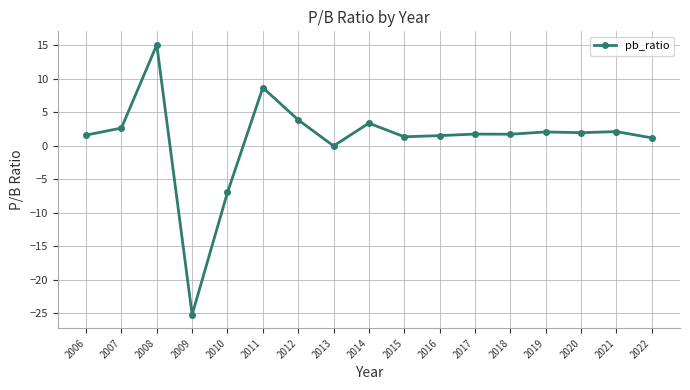

At which label does the data first exceed 1?

2006